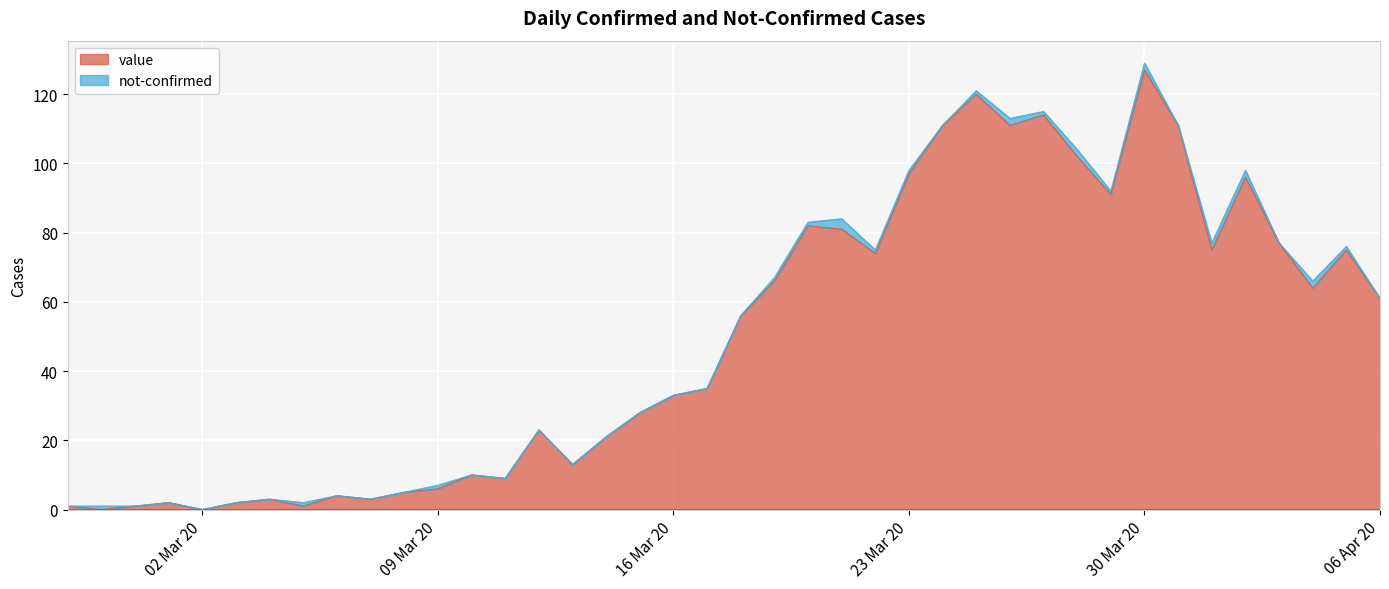

Where is the data nearest to the value 63?

2020-04-04